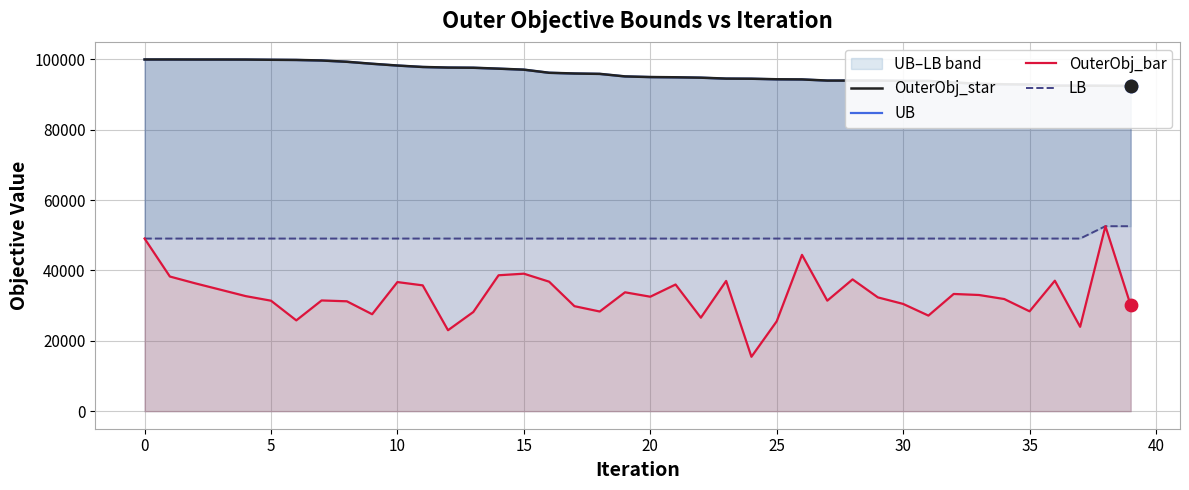

Is the value of OuterObj_star at 21 greater than the value of LB at 12?

Yes